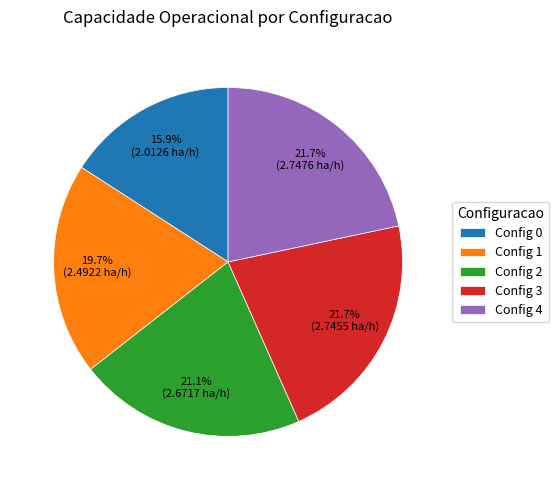

How many segments does this pie chart have?

5